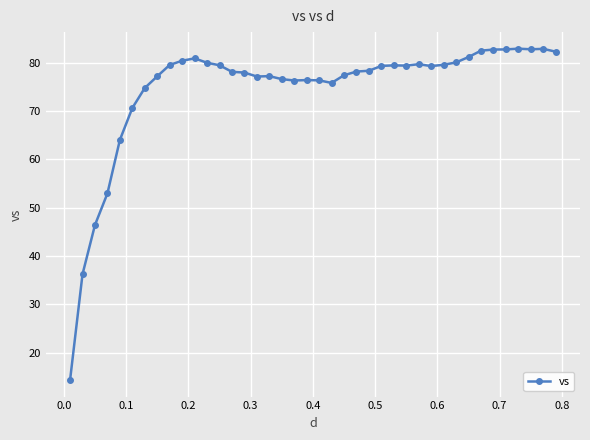

What is the difference between the maximum and minimum values?

68.6